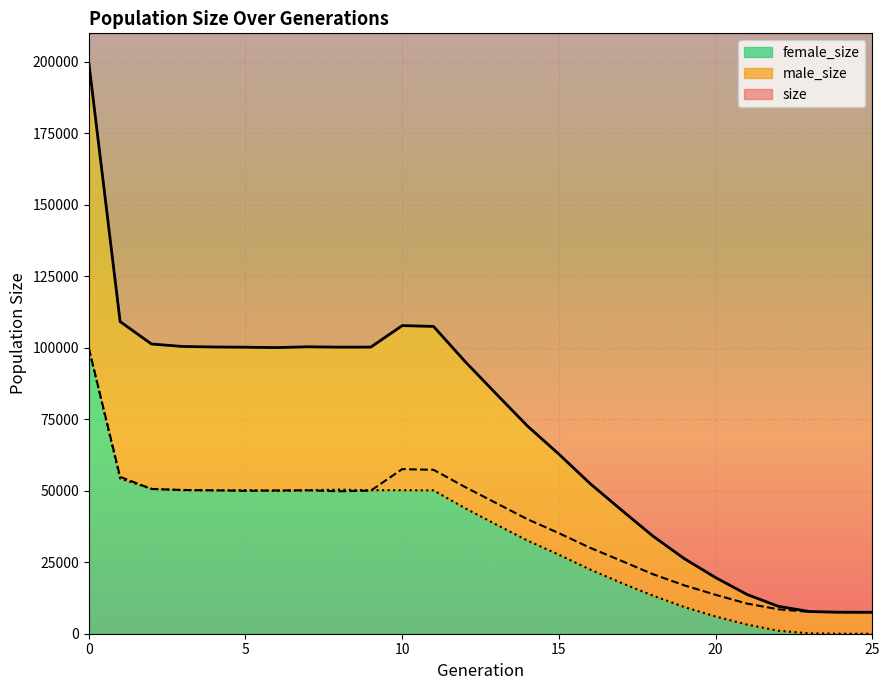

Reading left to right, extract all data points from this chart.

size: 0=199787	1=109186	2=101336	3=100476	4=100301	5=100216	6=100089	7=100363	8=100237	9=100258	10=107768	11=107494	12=95295	13=83892	14=72631	15=62823	16=52485	17=43234	18=34158	19=26285	20=19641	21=13757	22=9594	23=7752	24=7526	25=7500
male_size: 0=99977	1=54888	2=50626	3=50280	4=50158	5=49975	6=50125	7=50145	8=49824	9=50056	10=57568	11=57336	12=51351	13=45695	14=40041	15=35180	16=30037	17=25481	18=20824	19=16936	20=13609	21=10548	22=8547	23=7631	24=7511	25=7500
female_size: 0=99810	1=54298	2=50710	3=50196	4=50143	5=50241	6=49964	7=50218	8=50413	9=50202	10=50200	11=50158	12=43944	13=38197	14=32590	15=27643	16=22448	17=17753	18=13334	19=9349	20=6032	21=3209	22=1047	23=121	24=15	25=0